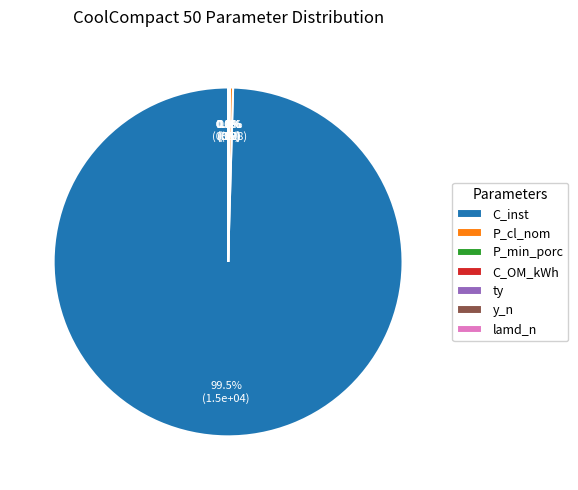

What is the largest slice in the pie chart?

C_inst